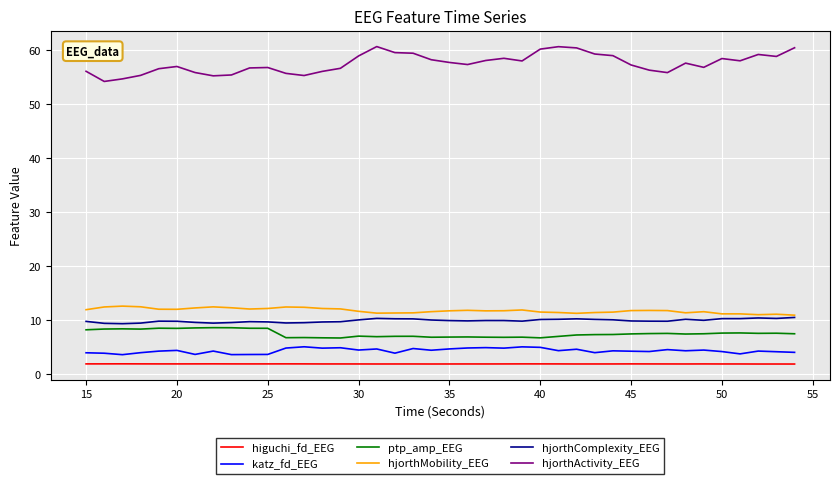

Which series has the largest total across all categories?

hjorthActivity_EEG